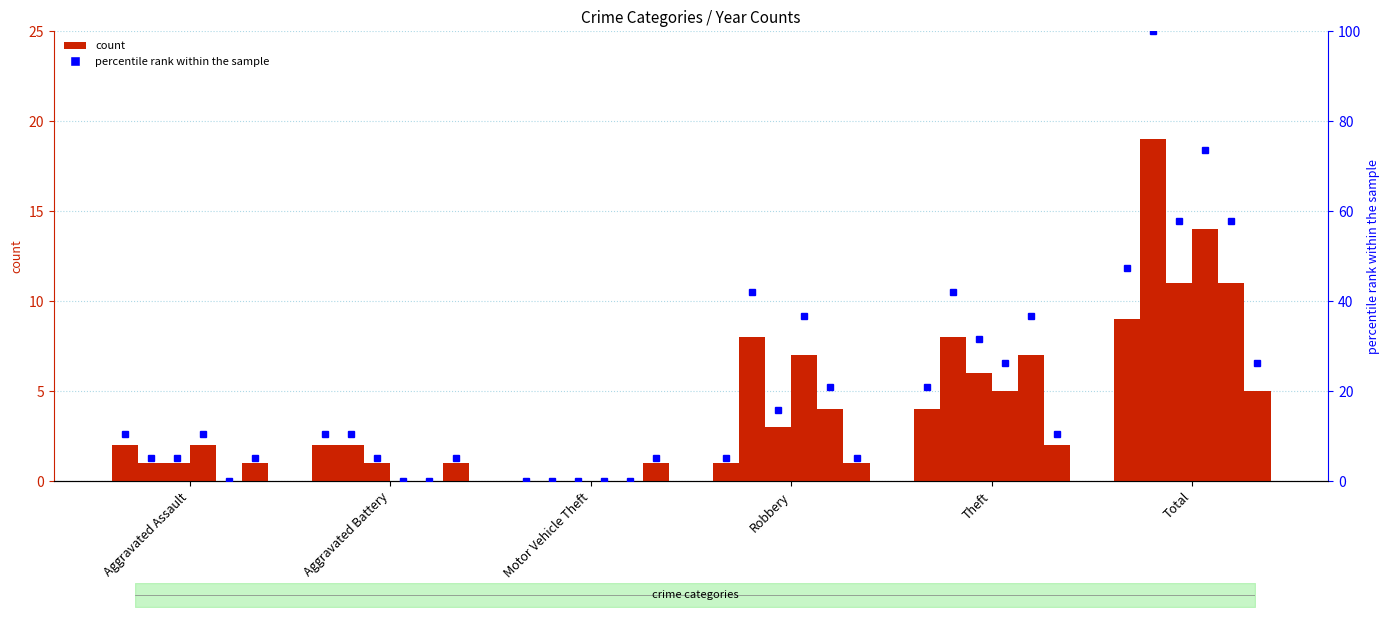

What position from the right is Aggravated Assault?

6